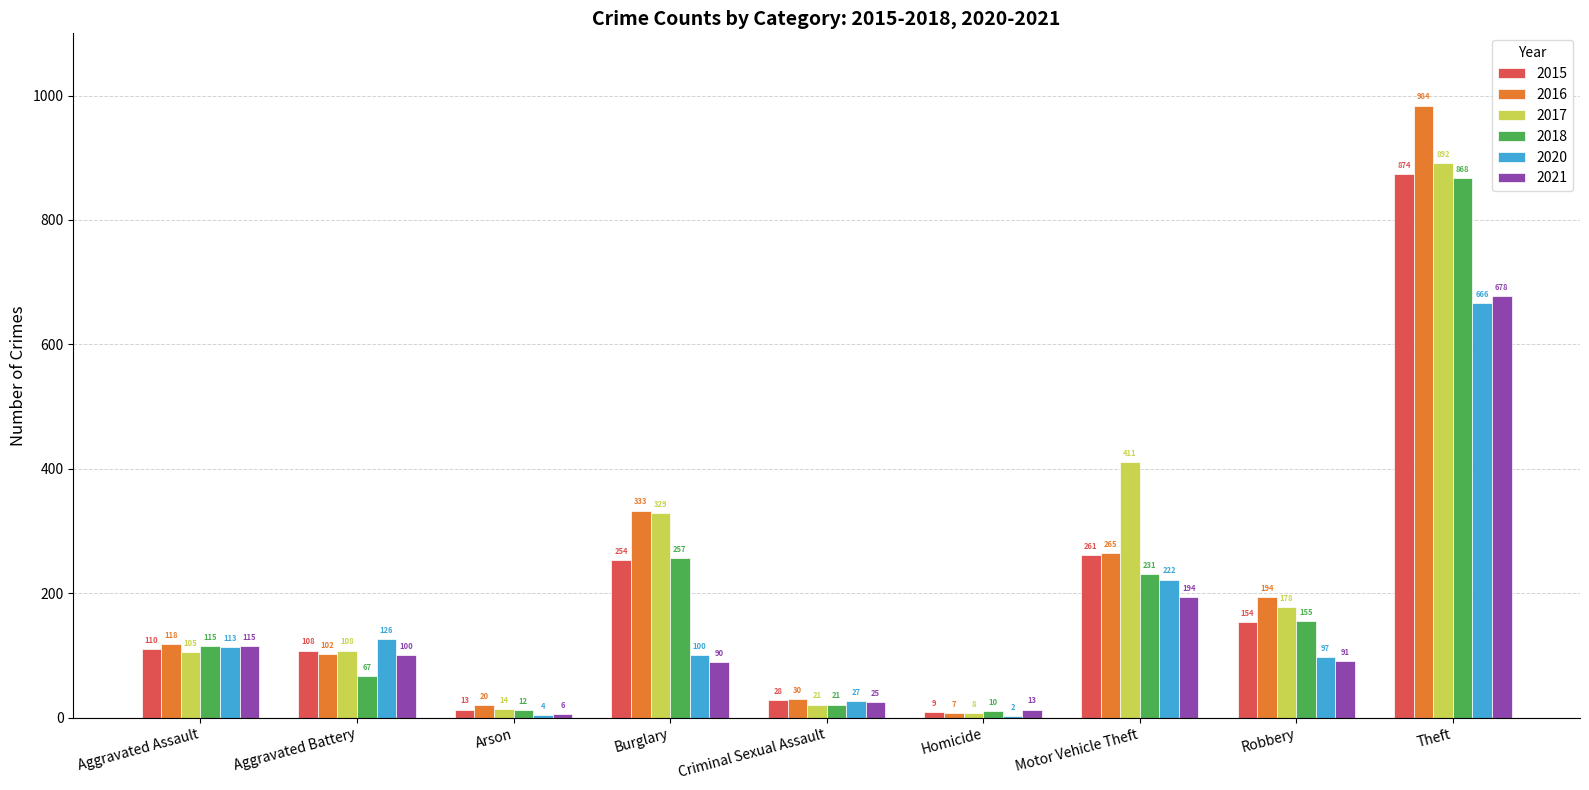

The 2018 series shows 1412 at Theft. True or false?

False